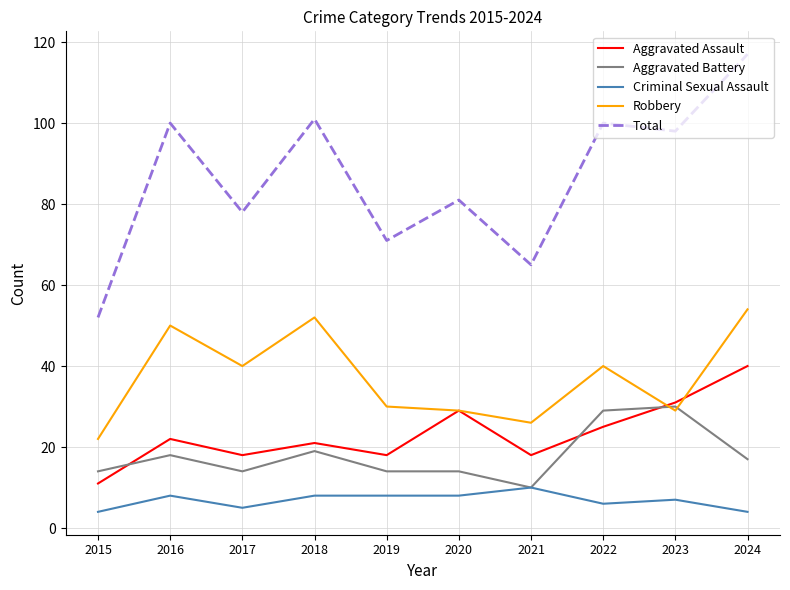

True or false: Robbery has a value of 21 at 2022.

False